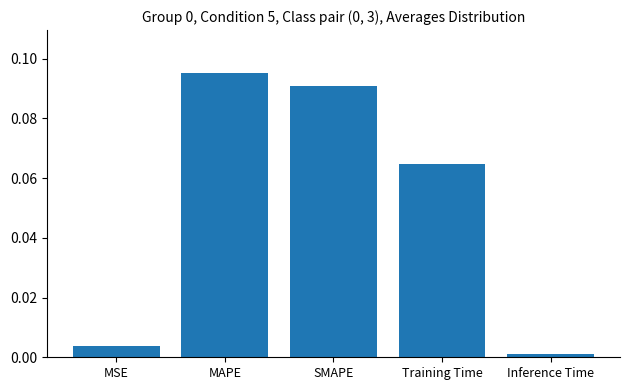

Which category has the highest value across all series?

MAPE